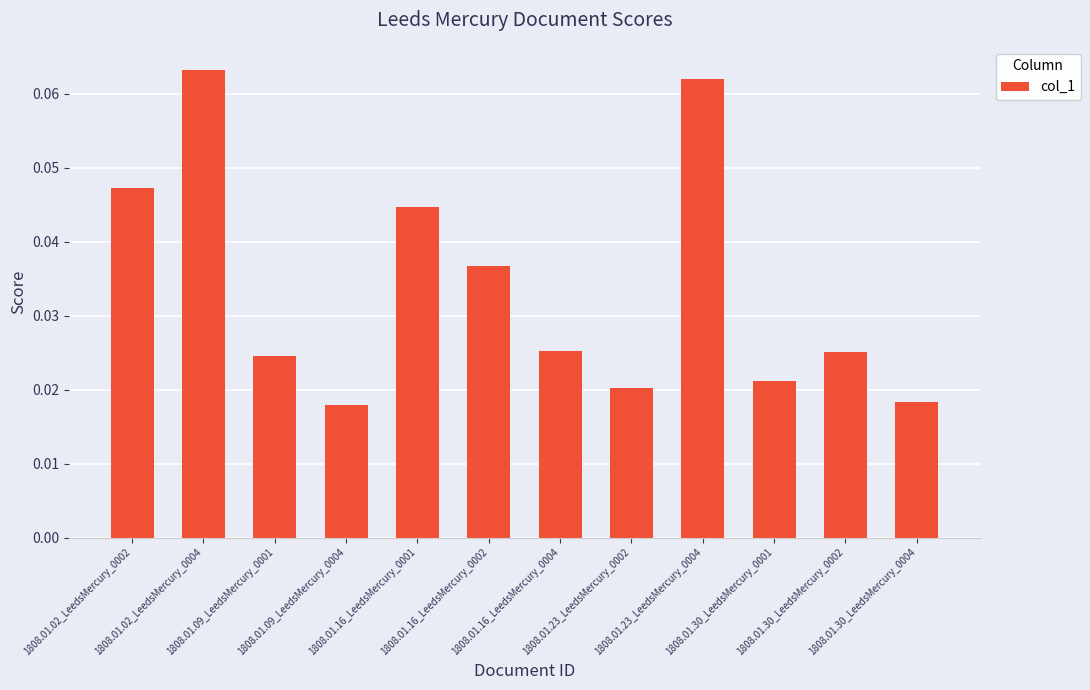

How many categories are shown in the chart?

12